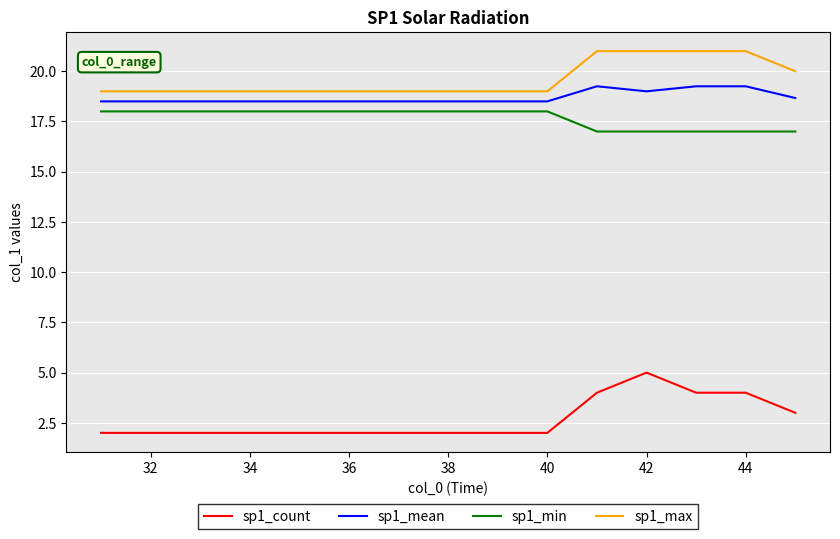

True or false: sp1_max and sp1_count cross at least once.

False